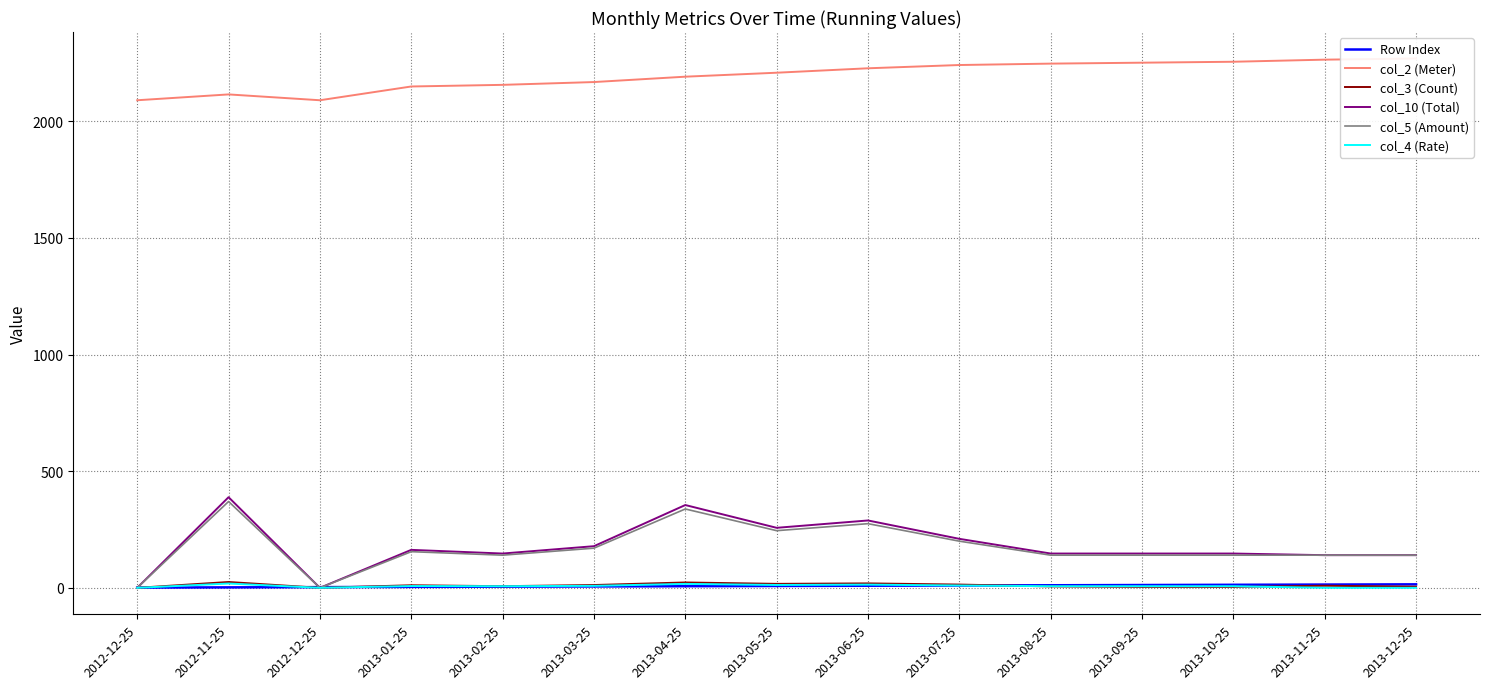

At 2012-12-25, list the series in order from smallest to largest.

col_3 (Count), col_10 (Total), col_5 (Amount), col_4 (Rate), Row Index, col_2 (Meter)